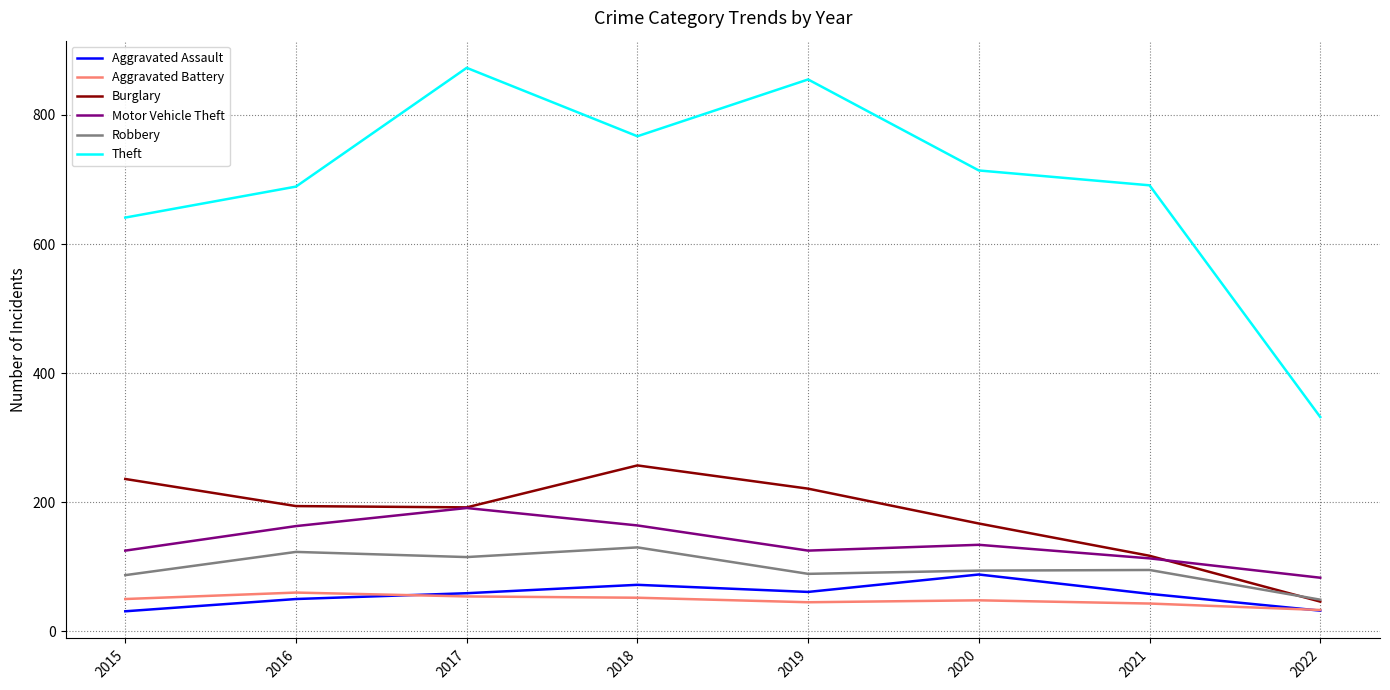

What is the minimum value shown in the chart?

31